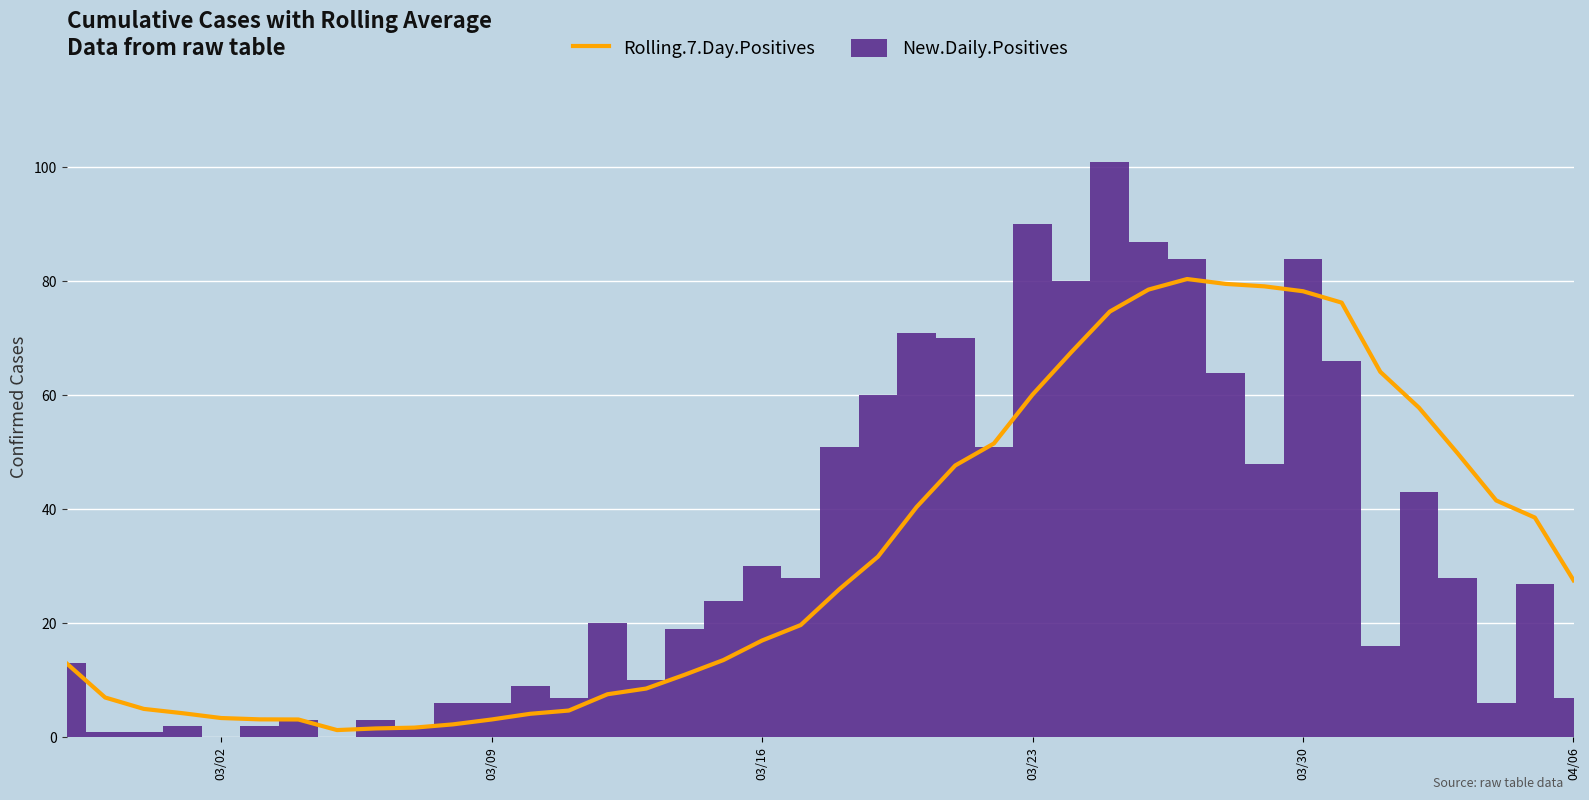

What is the sum of all New.Daily.Positives values?

1320